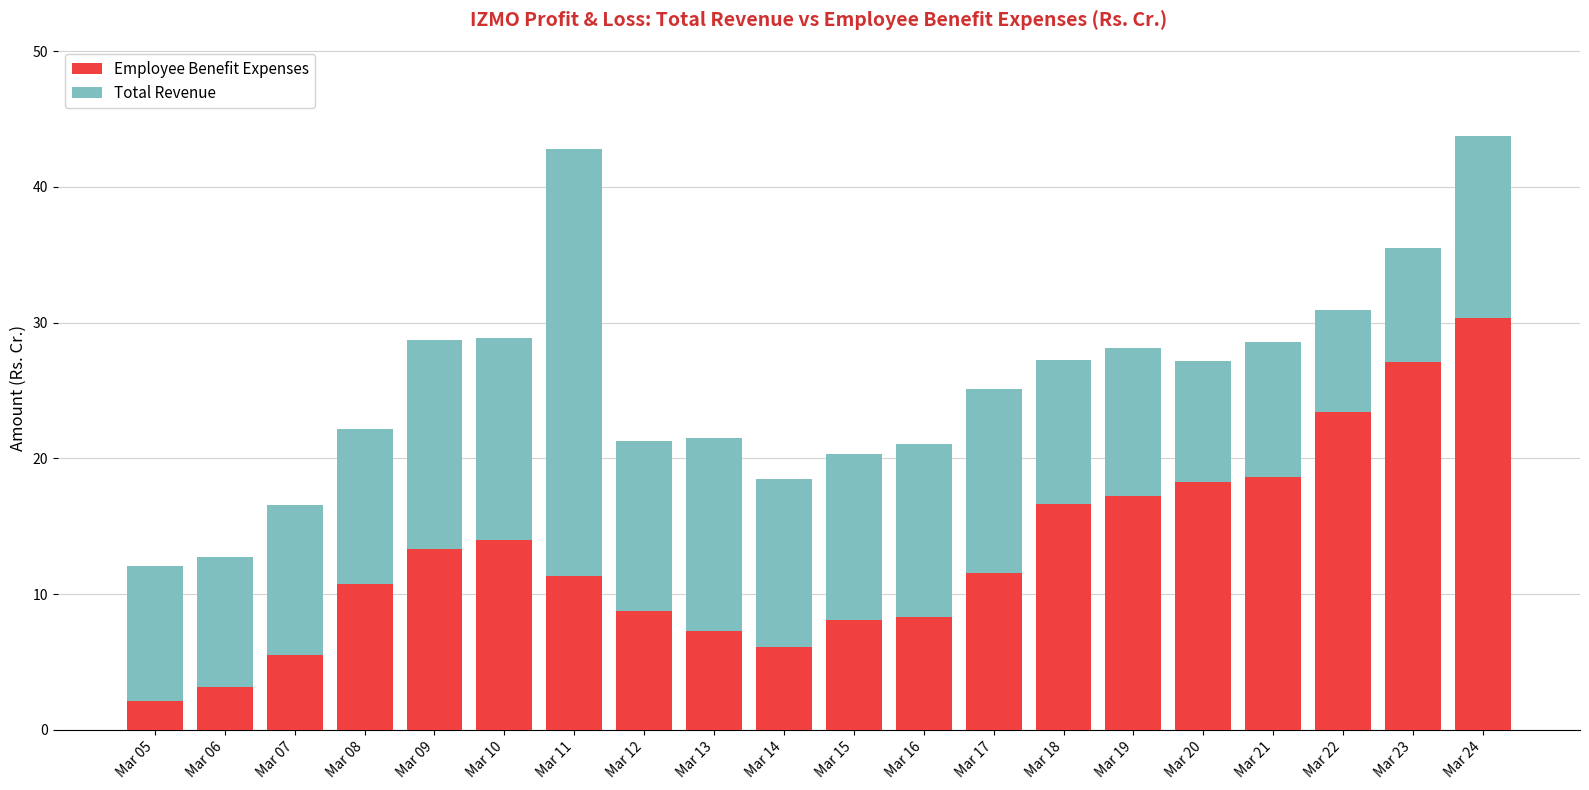

What is the highest value of the Employee Benefit Expenses series?

30.4